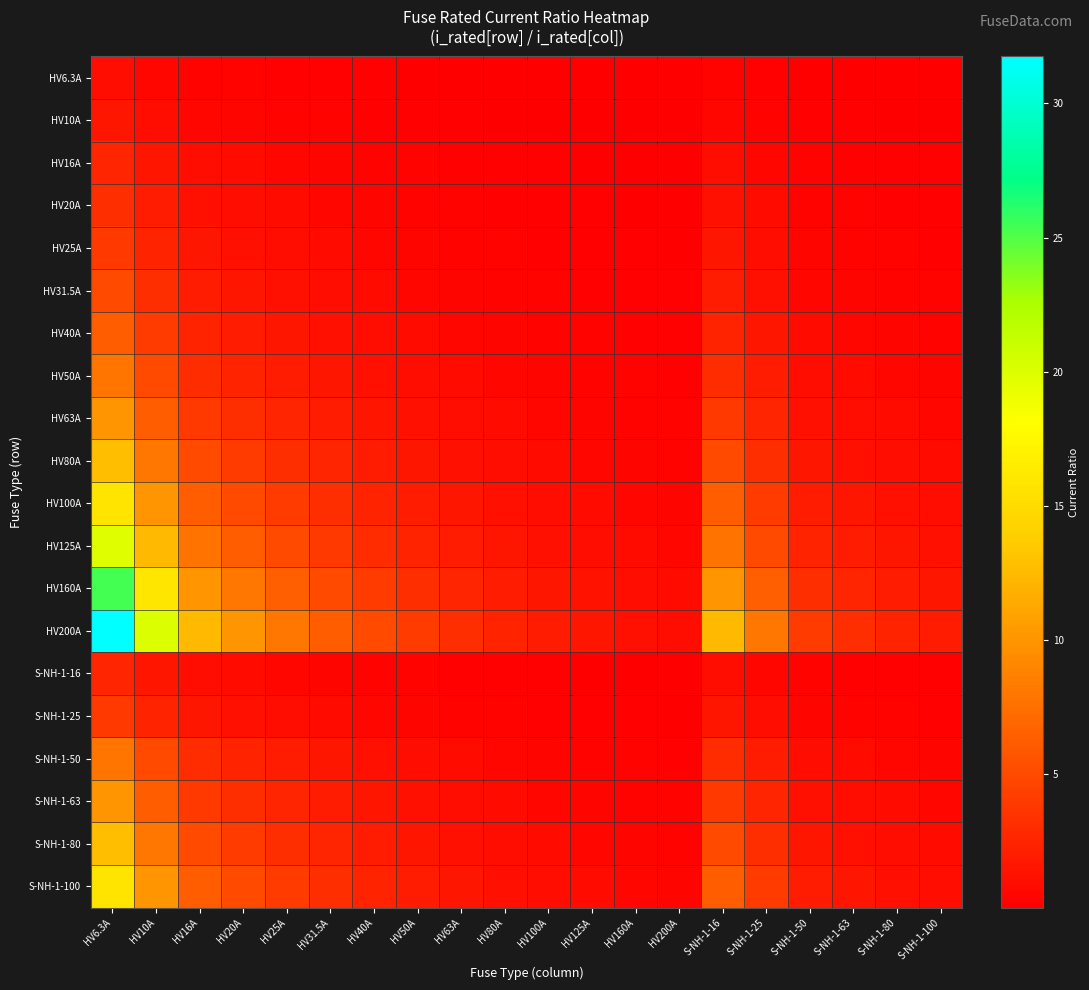

What is the spread (max minus min) of values at HV200A?

1.0